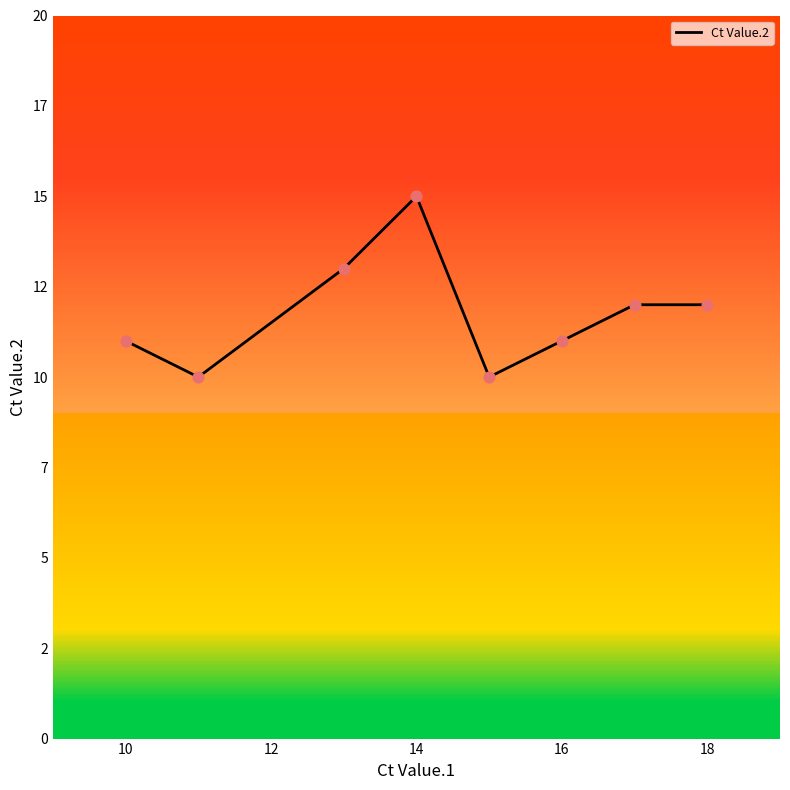

Between 18 and 14, which is larger?

14